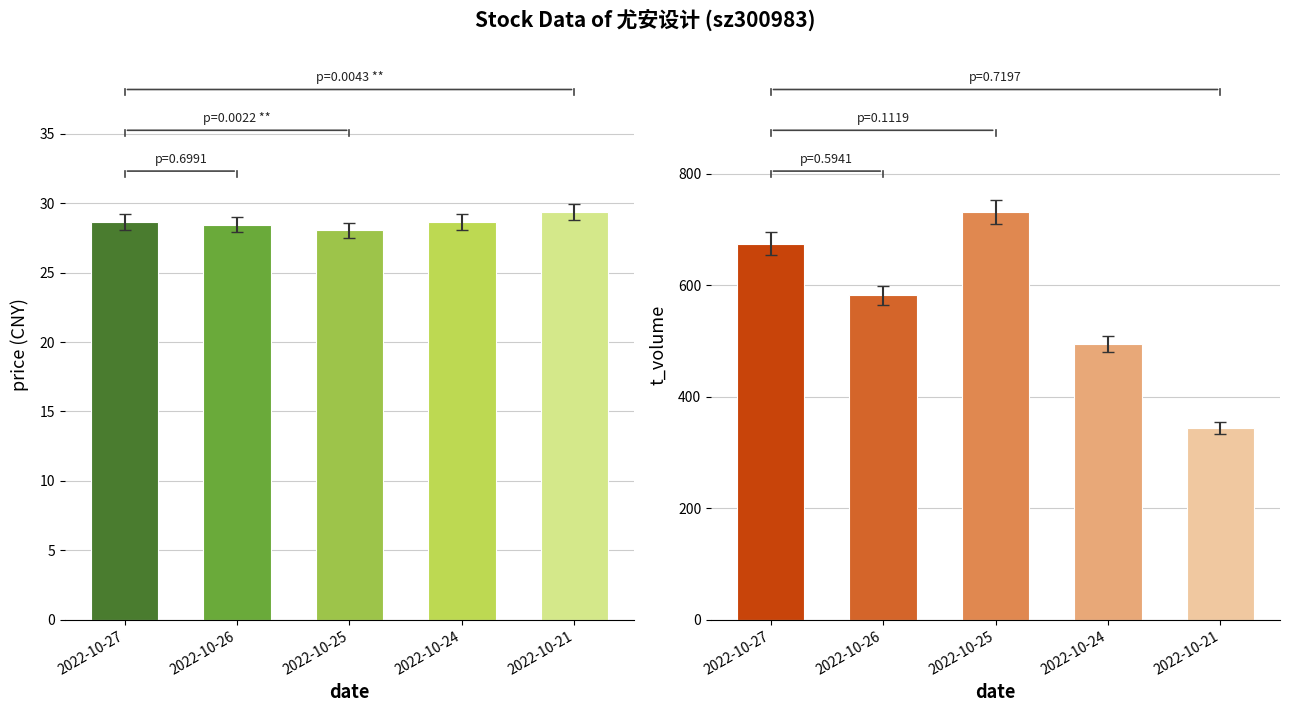

What is the value of the price bar at the 5th from the left?

29.4